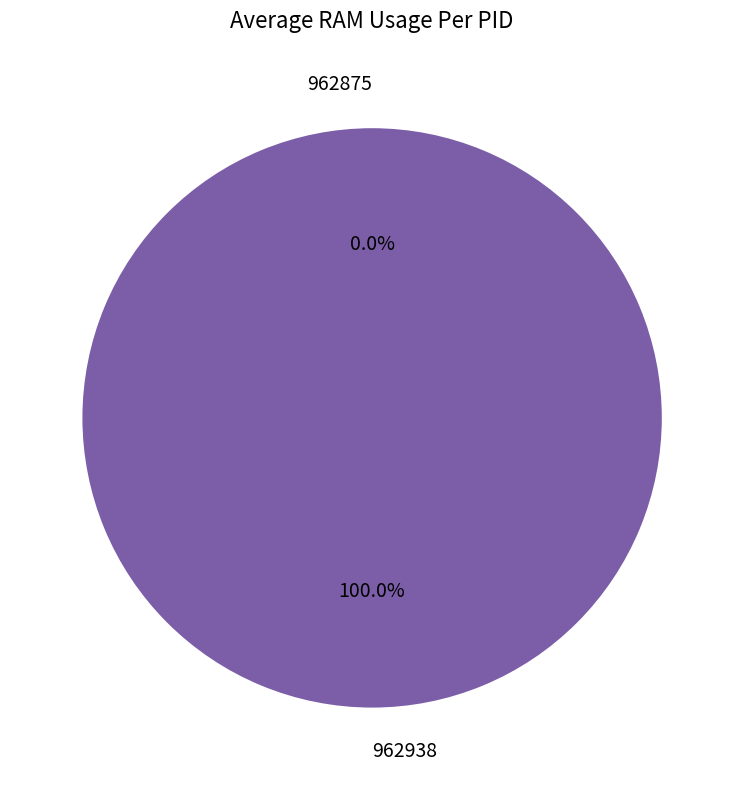

What is the total percentage of 962938 and 962875?

100.0%